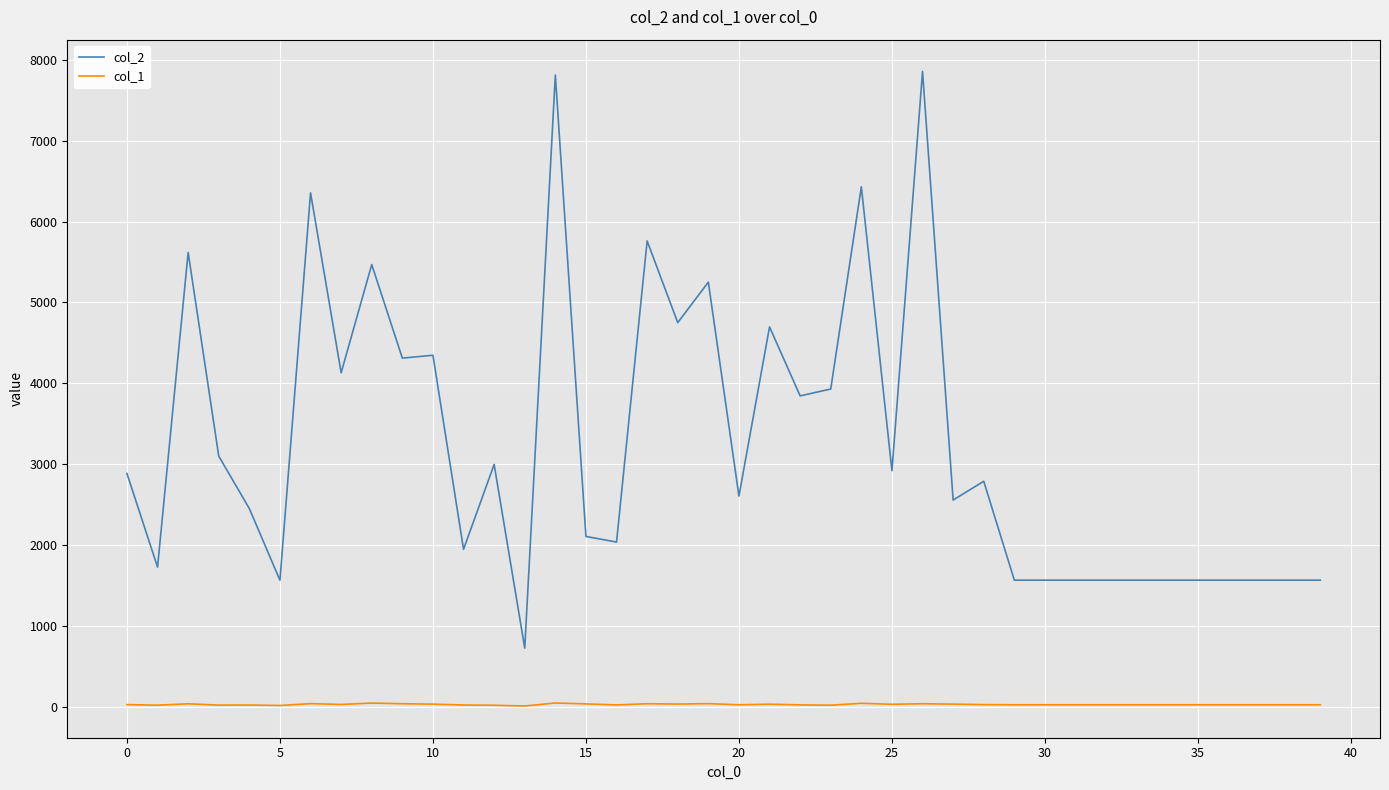

Which series has the largest range (max minus min)?

col_2